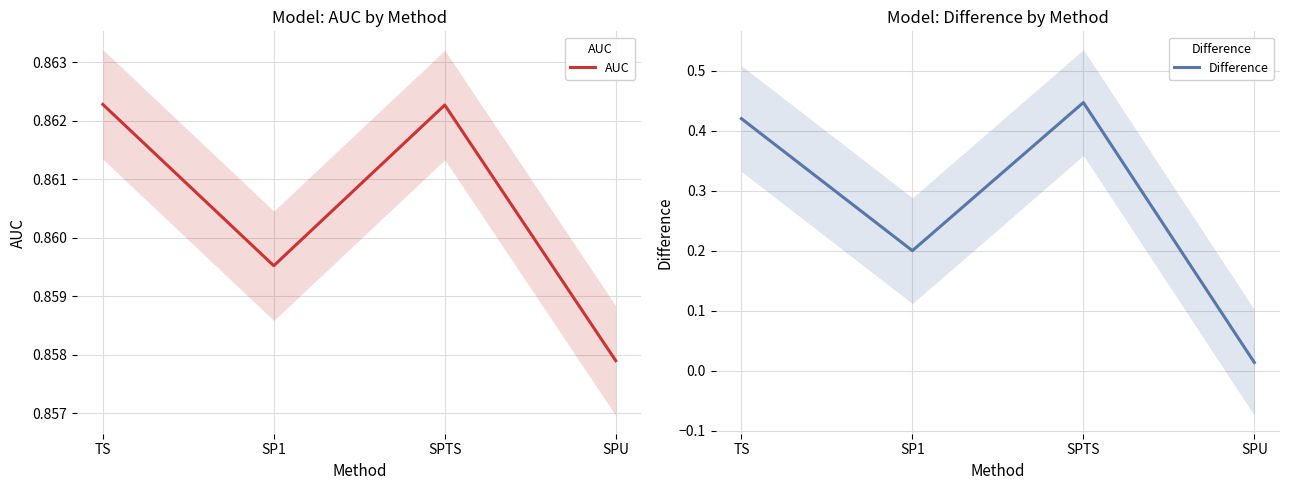

True or false: Difference has more than 2 interior local peaks.

False